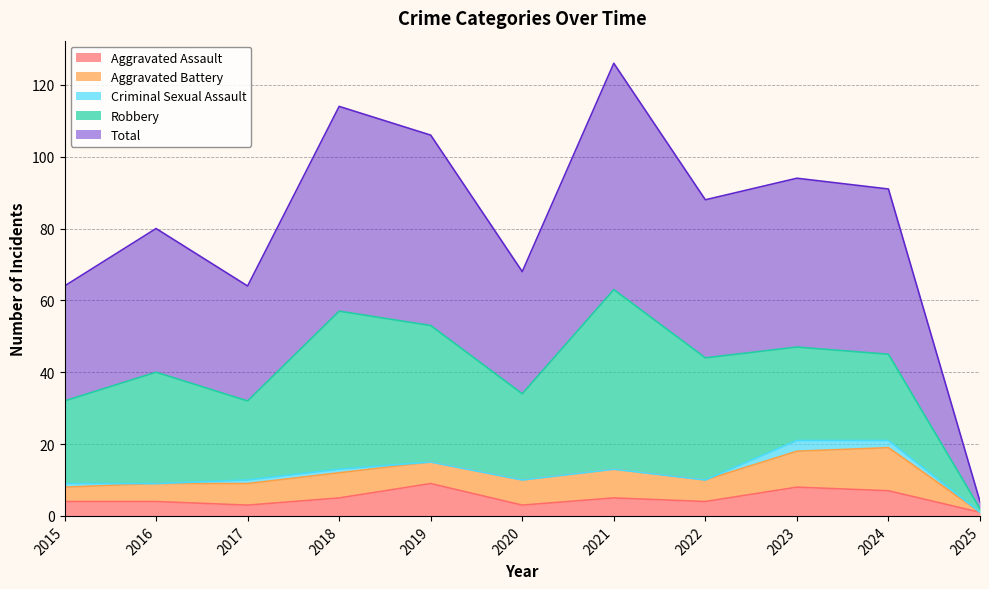

At which label is Robbery closest to 25?

2020